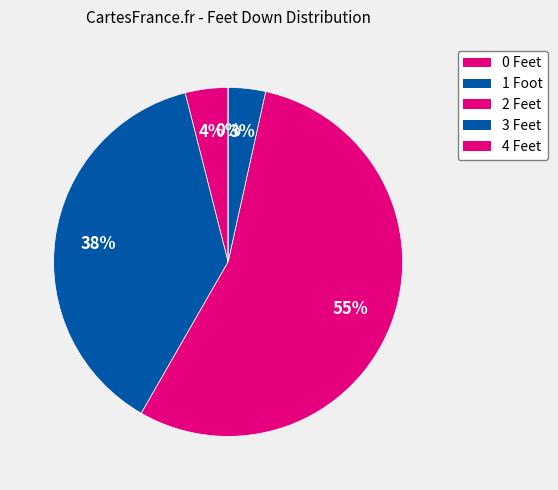

The 1 Foot slice represents 38% of the pie. True or false?

True